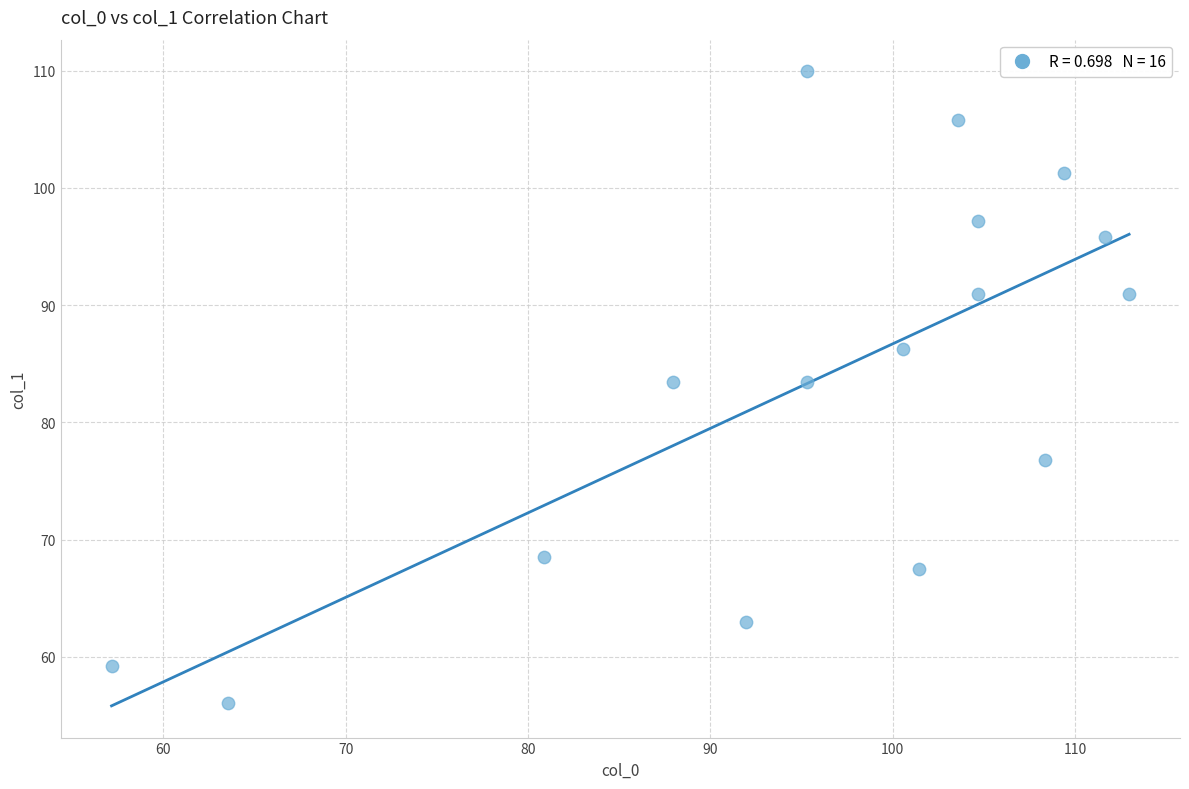

What is the range of X values (max minus min)?

55.8